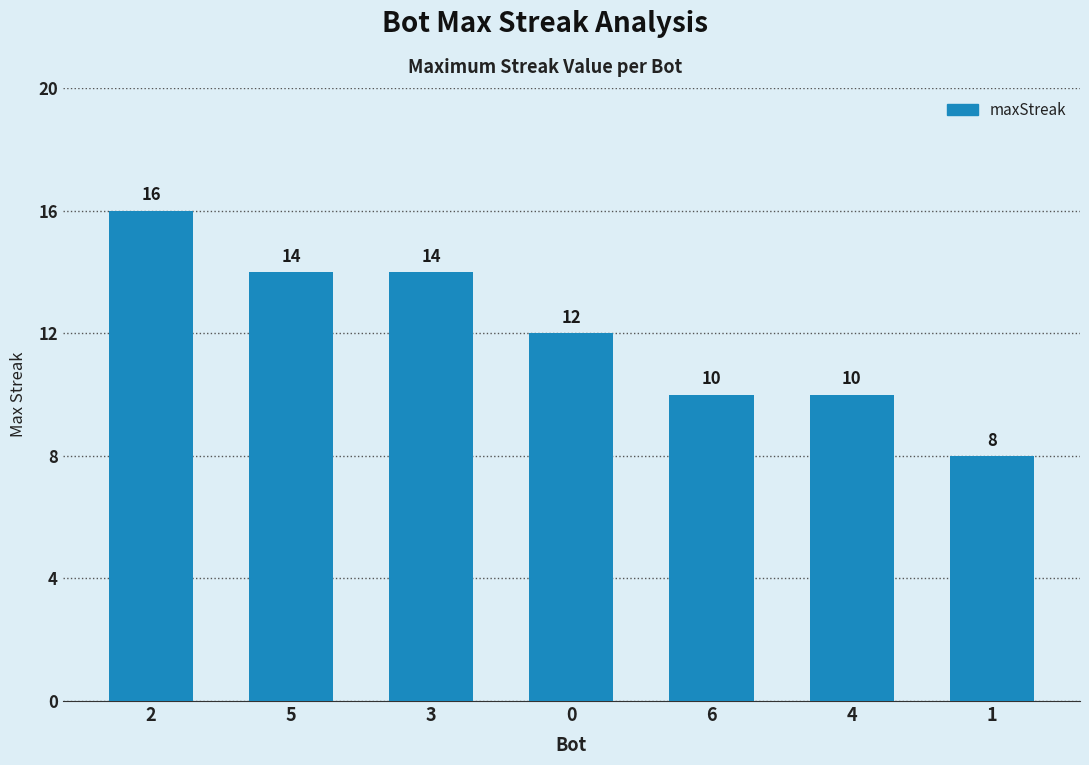

What is the ratio of the value at 6 to the value at 5?

0.7